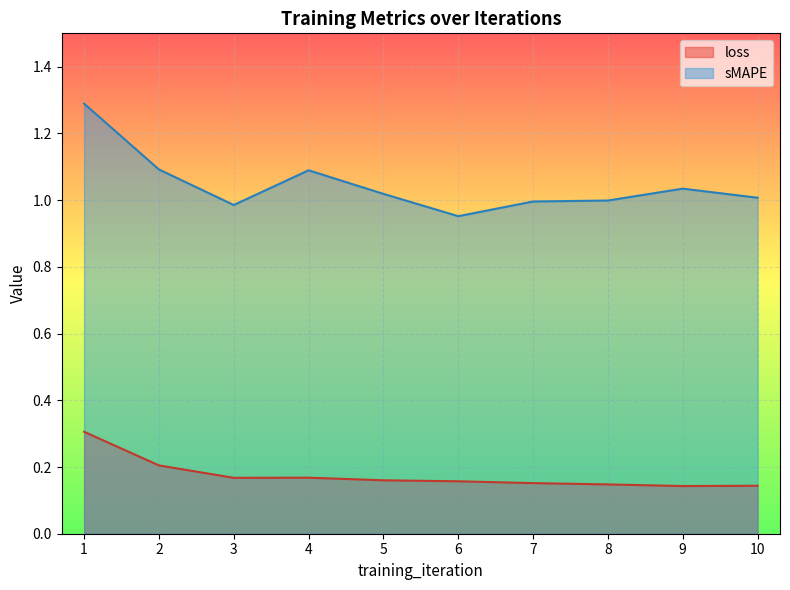

How many data points in sMAPE are less than 1?

4